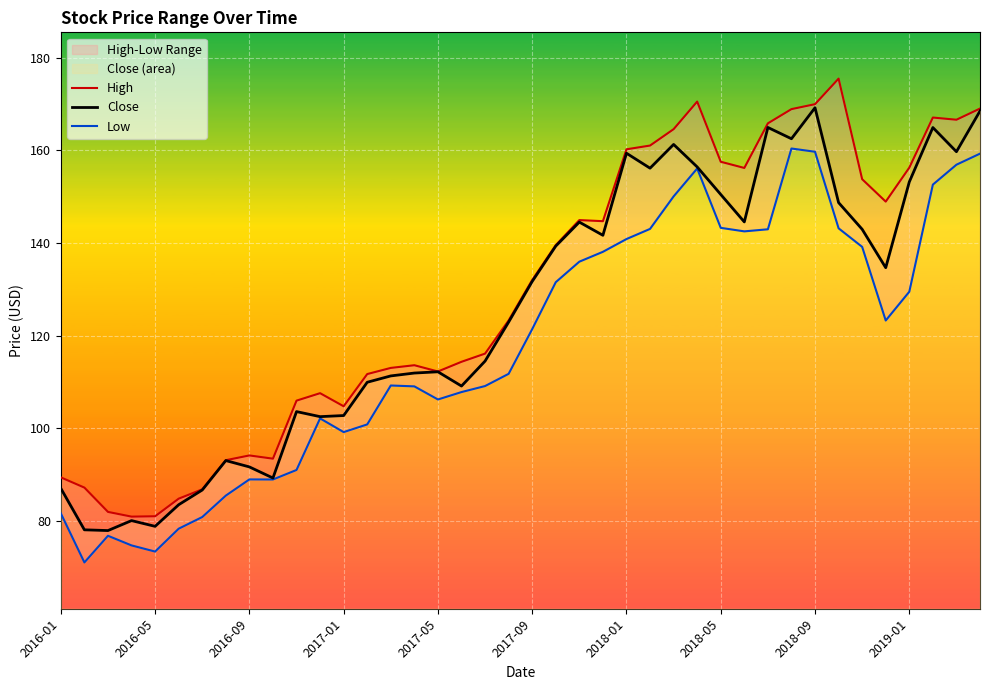

Rank the series by their average value, from lowest to highest.

Low, Close, High